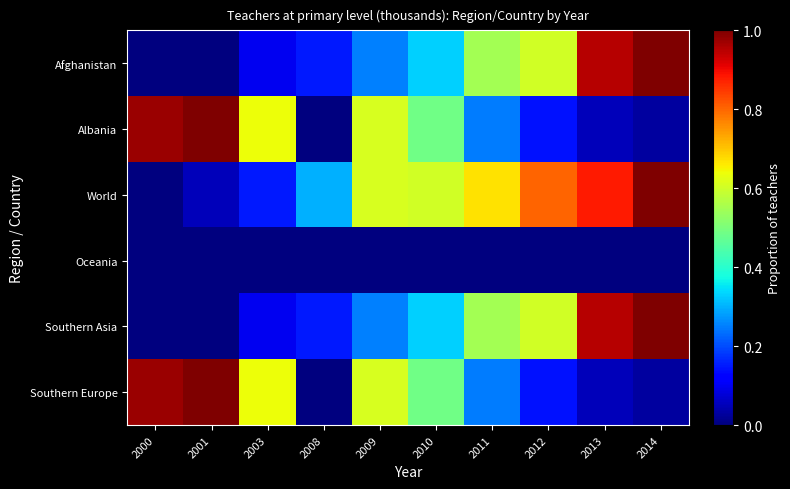

What is the difference between the highest and lowest values at 2000?

1.0